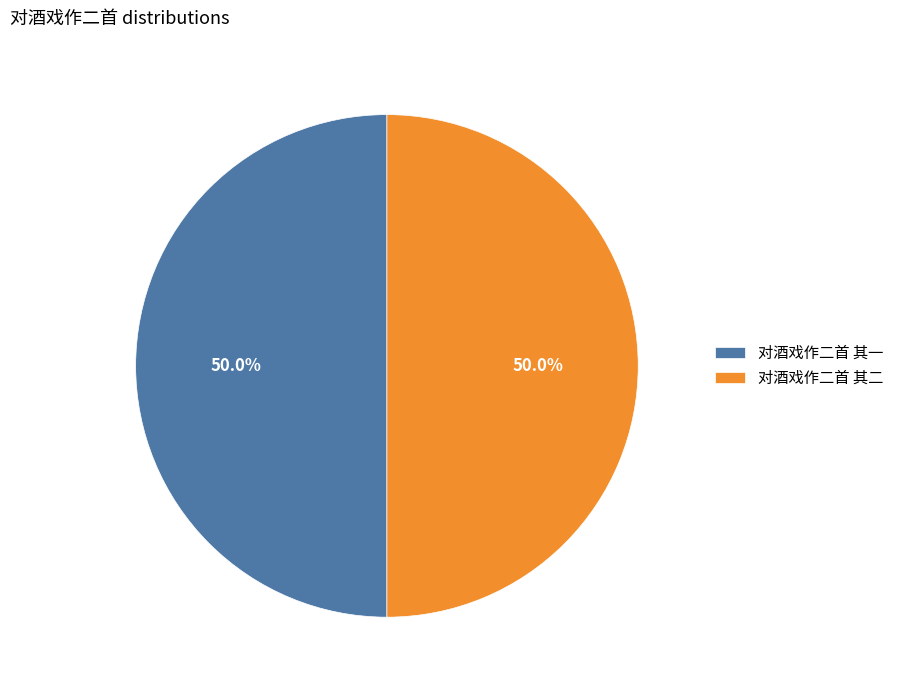

Is it true that 对酒戏作二首 其二 is 50% of the pie?

True